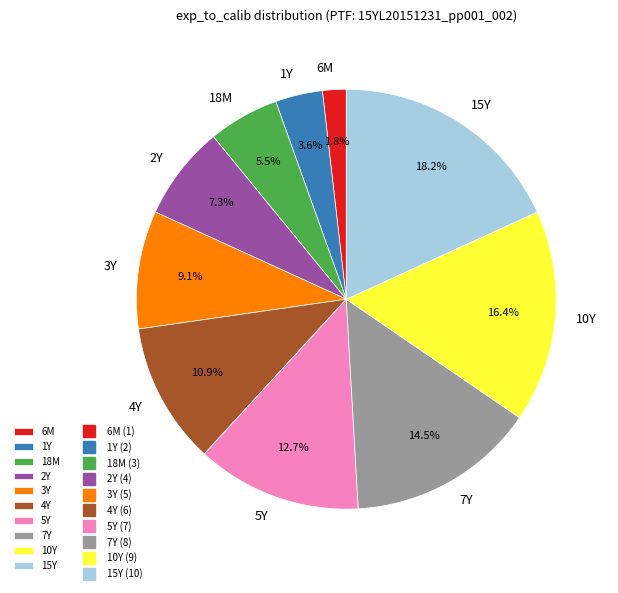

What is the smallest slice in the pie chart?

6M